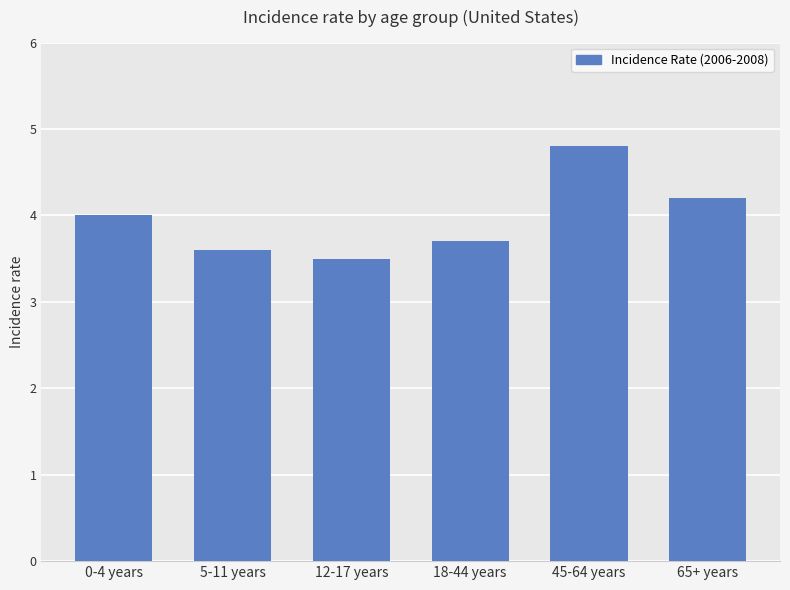

What is the label of the 1st bar from the left?

0-4 years